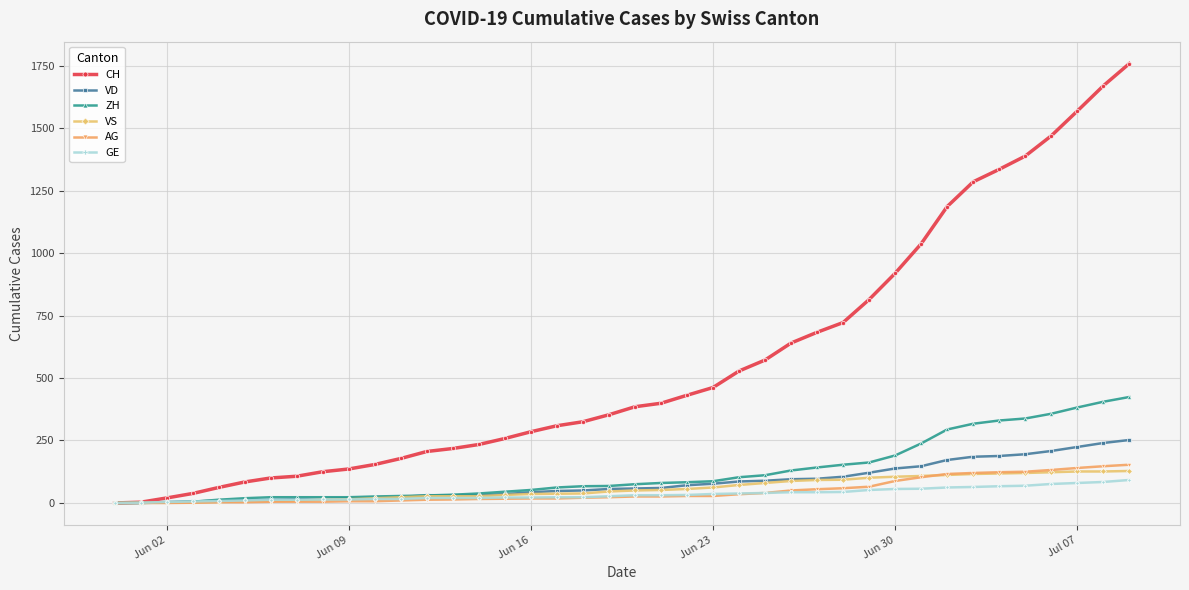

Which series has the widest spread of values?

CH